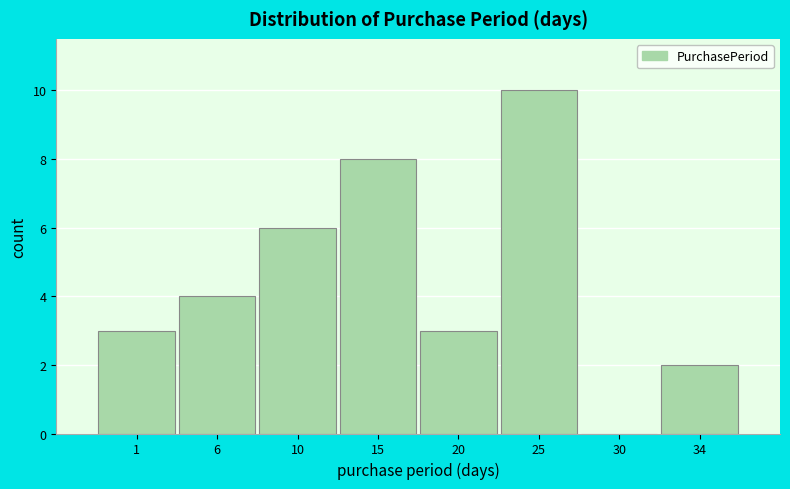

Reading left to right, list all the values displayed in this chart.

1=3	6=4	10=6	15=8	20=3	25=10	30=0	34=2